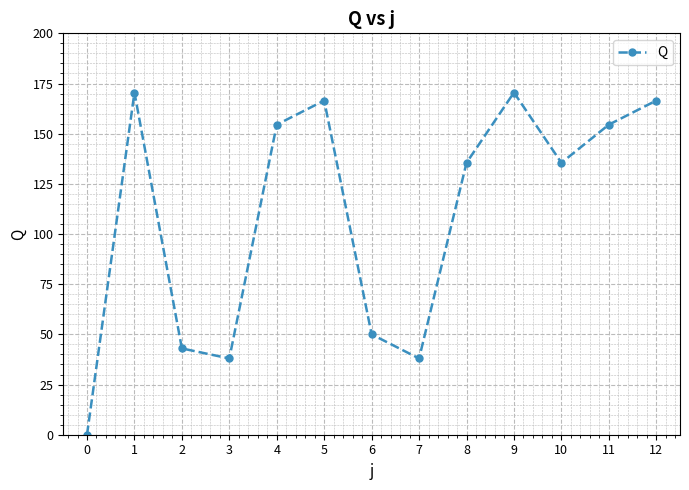

Reading left to right, what are all the values shown in this chart?

0=0.0	1=170.5	2=43.0	3=38.0	4=154.5	5=166.5	6=50.0	7=38.0	8=135.5	9=170.5	10=135.5	11=154.5	12=166.5